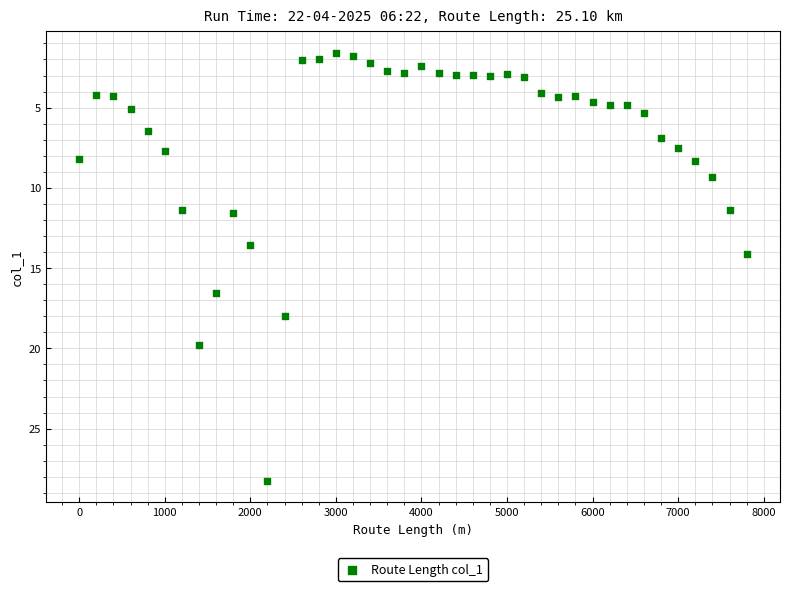

What is the range of Y values (max minus min)?

26.7